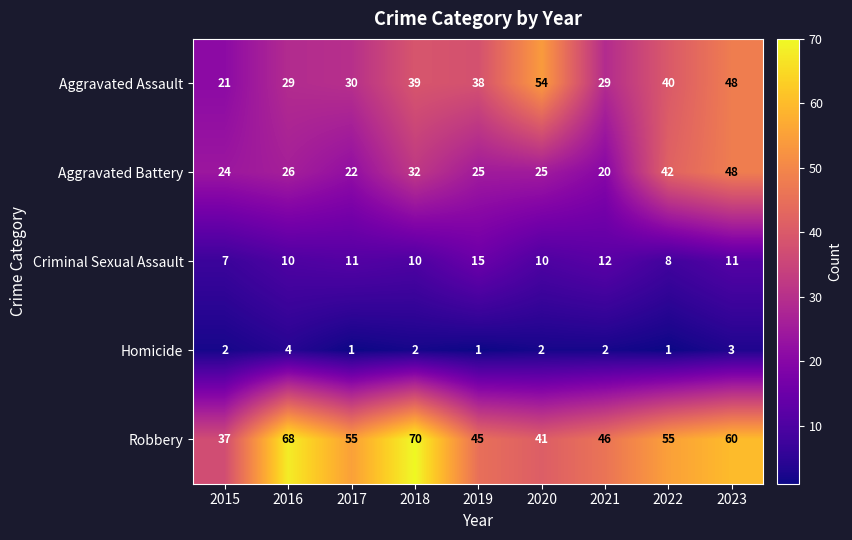

At 2021, list the series in order from smallest to largest.

Homicide, Criminal Sexual Assault, Aggravated Battery, Aggravated Assault, Robbery